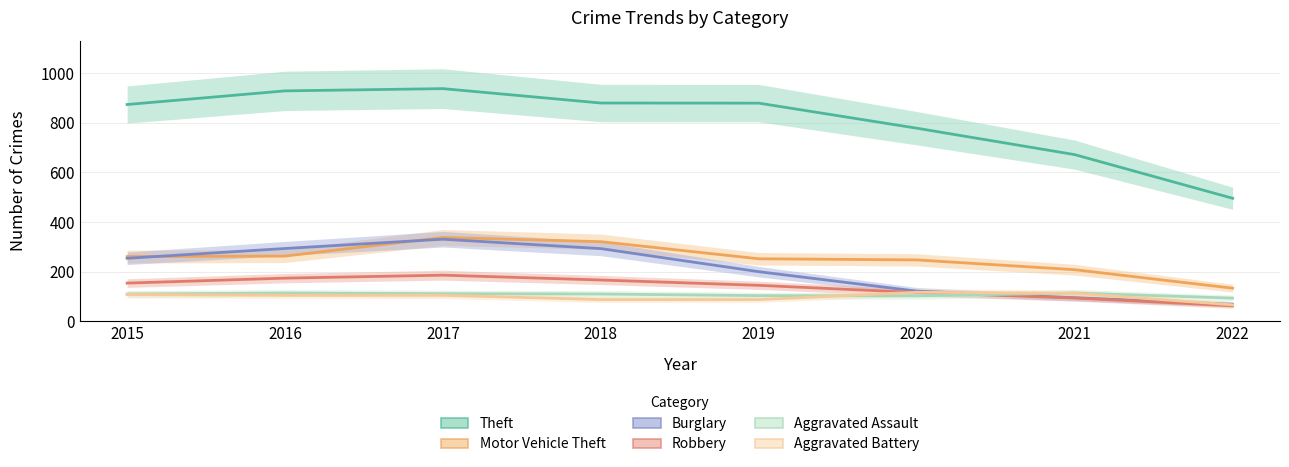

What is the smallest value displayed?

62.5